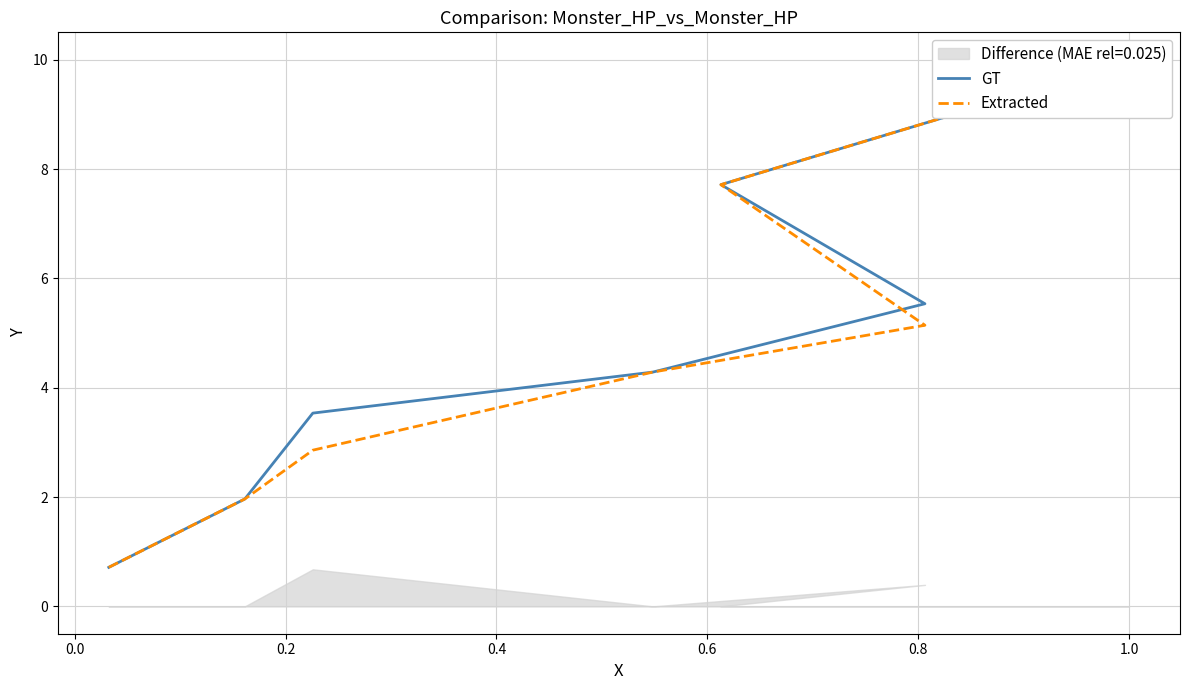

How many values in the Extracted series are below 5?

4